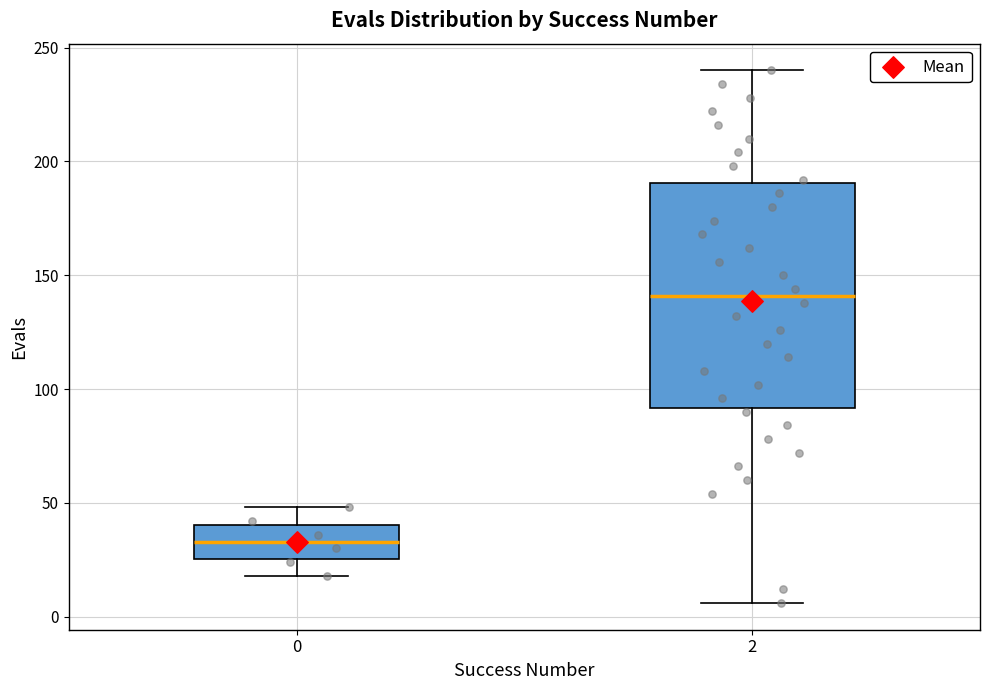

Which box's median line is the highest?

2